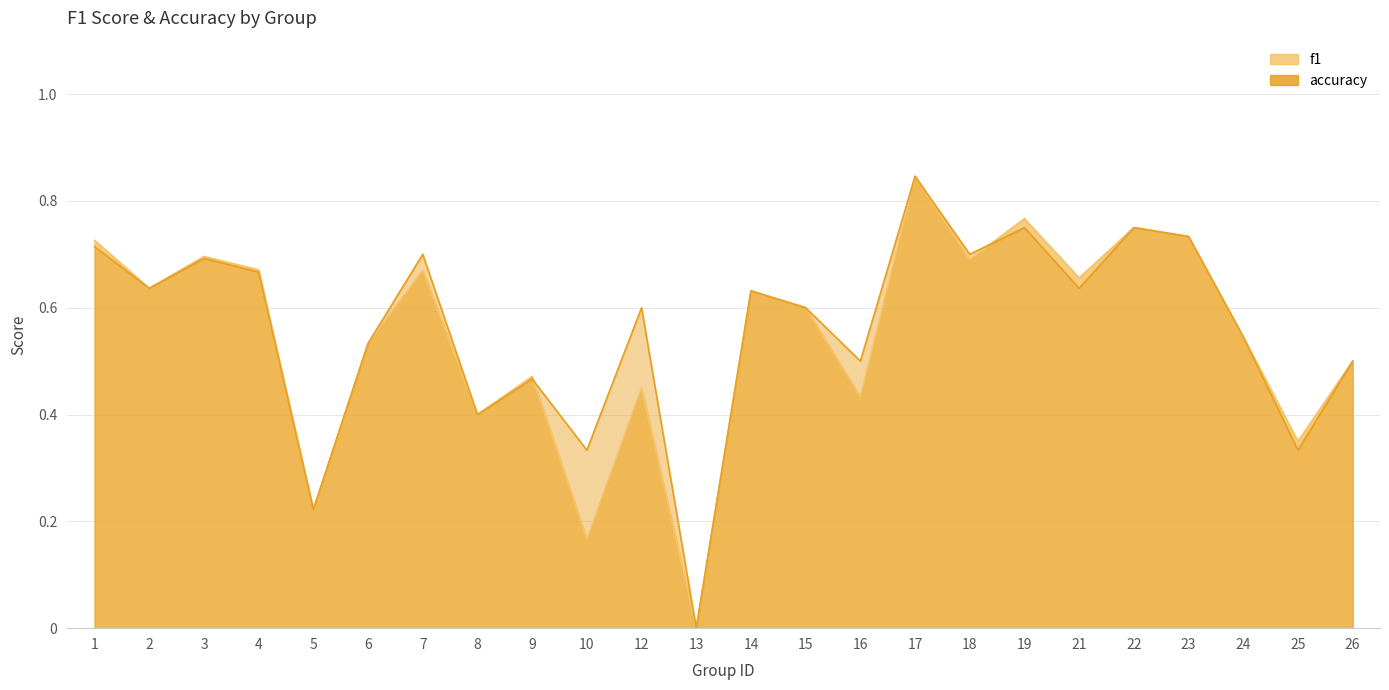

True or false: f1 has a value of 0.4 at 16.

True